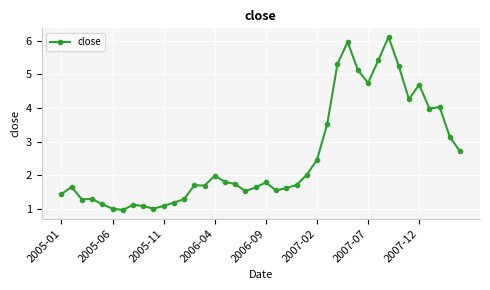

What is the average value?

2.6